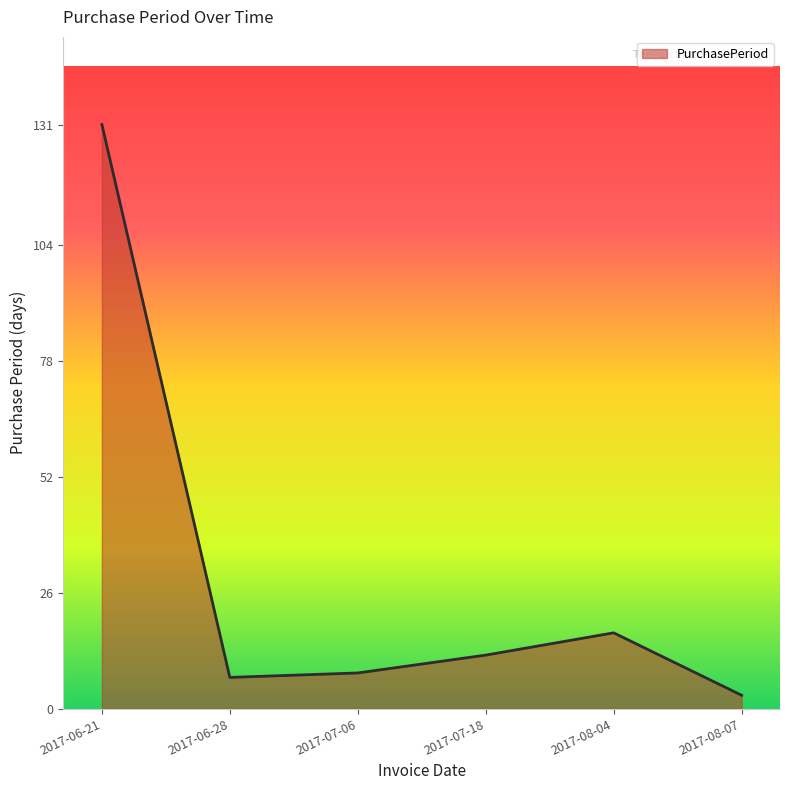

What is the difference between the values at 2017-06-28 and 2017-06-21?

124